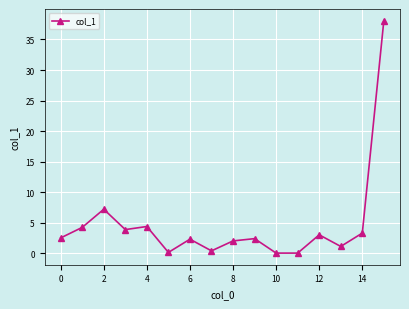

How many lines are shown in the chart?

1